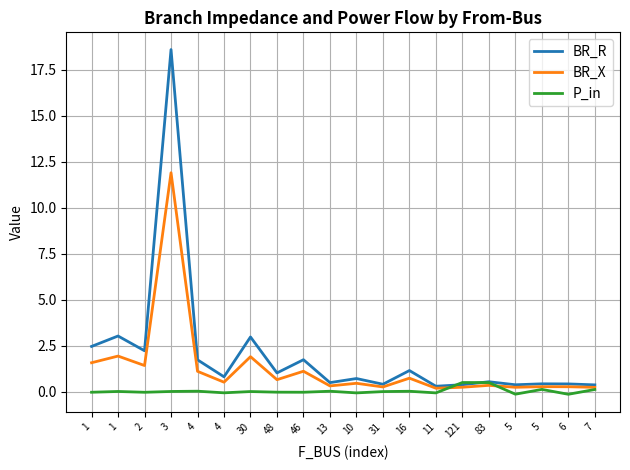

True or false: BR_R and BR_X intersect in this chart.

False